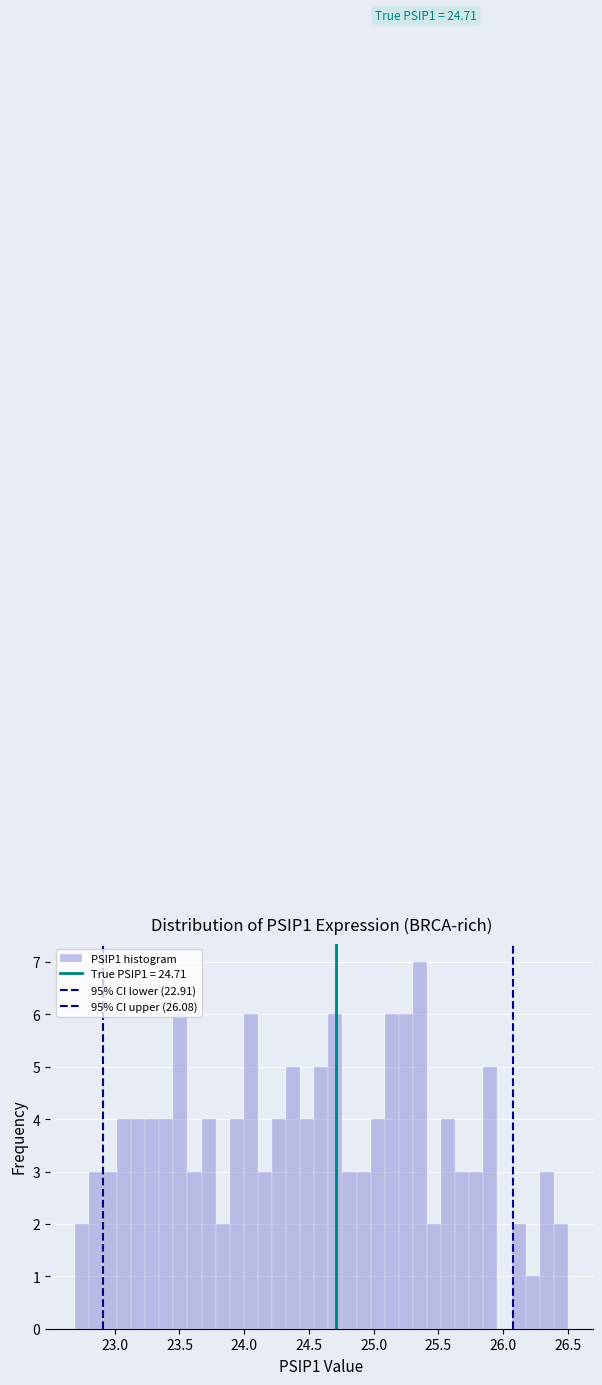

Around what value on the x-axis is the tallest bar? Give the approximate position of its centre, as read against the axis.

25.35